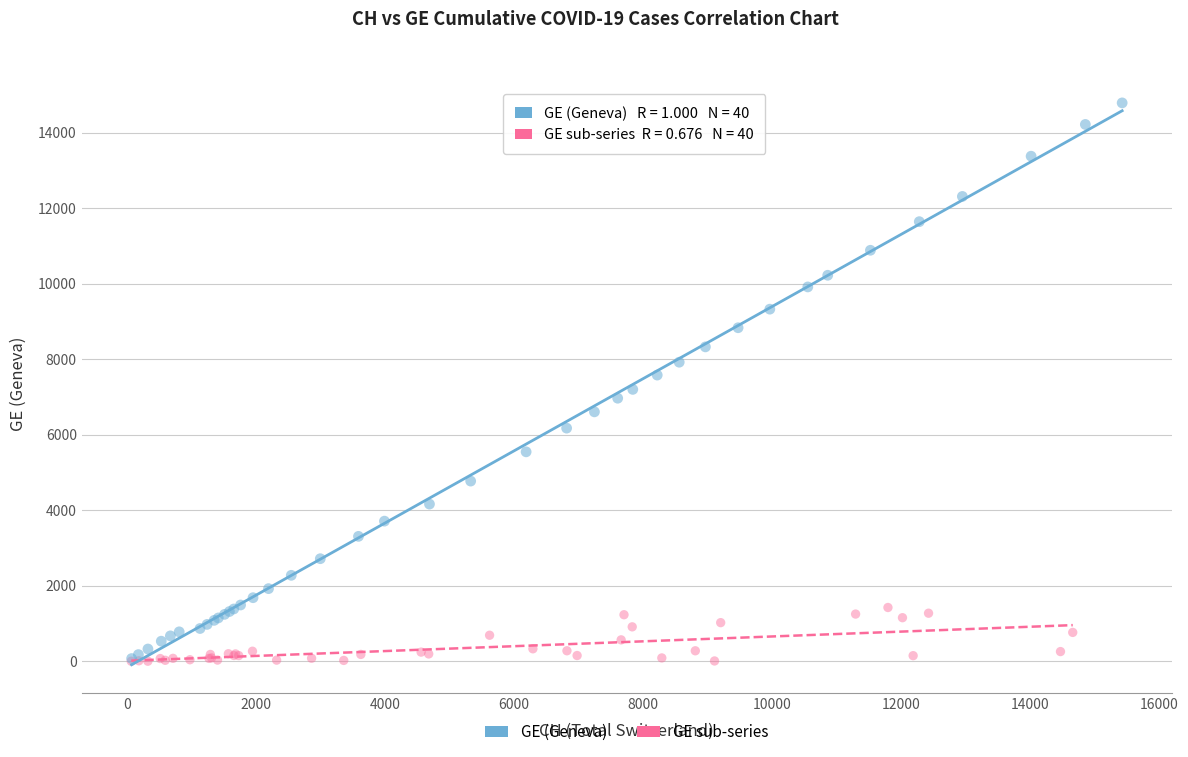

Which series contains the highest Y value?

GE (Geneva)